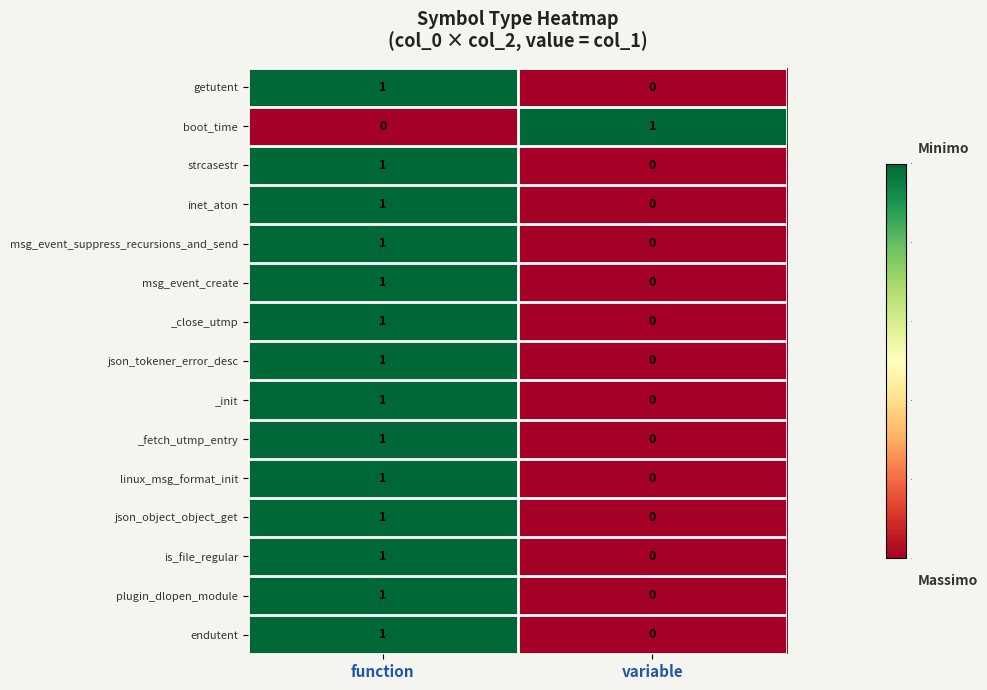

Rank the categories by plugin_dlopen_module value from highest to lowest.

function, variable